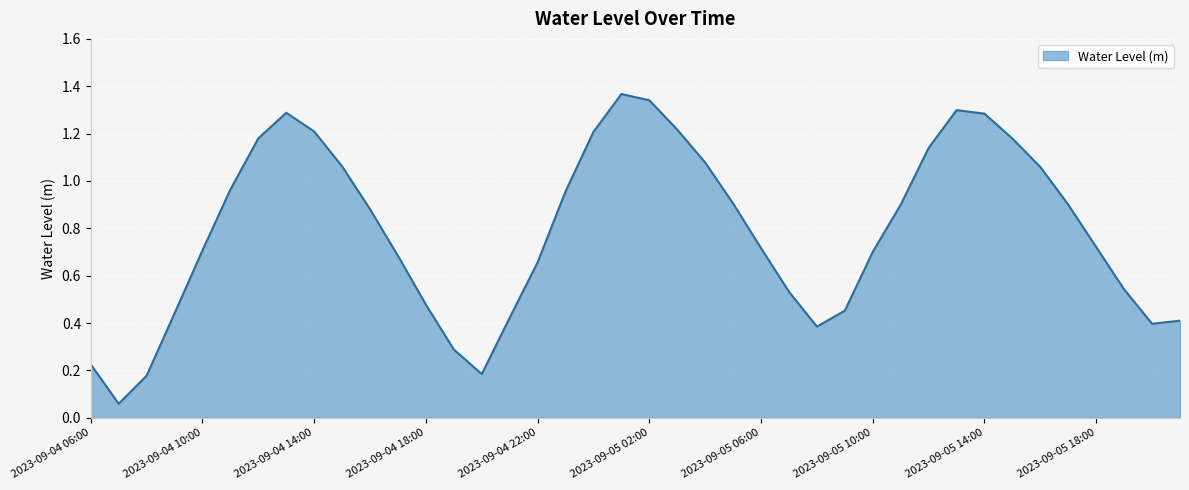

At which category does the data reach its first local valley?

2023-09-04 07:00